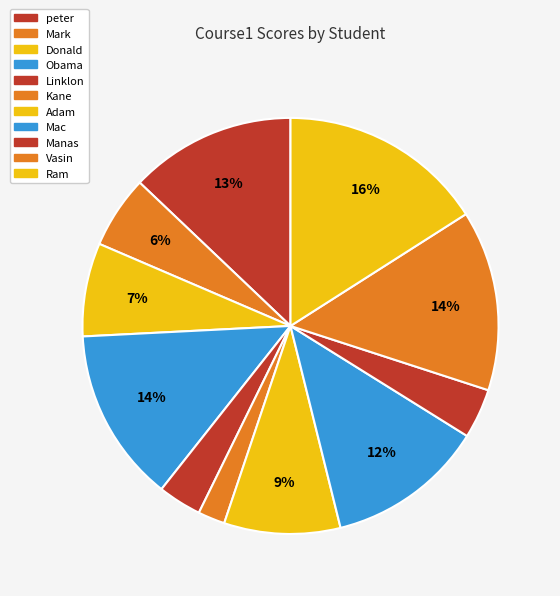

To the nearest percent, what percentage of the pie is Mac?

12%